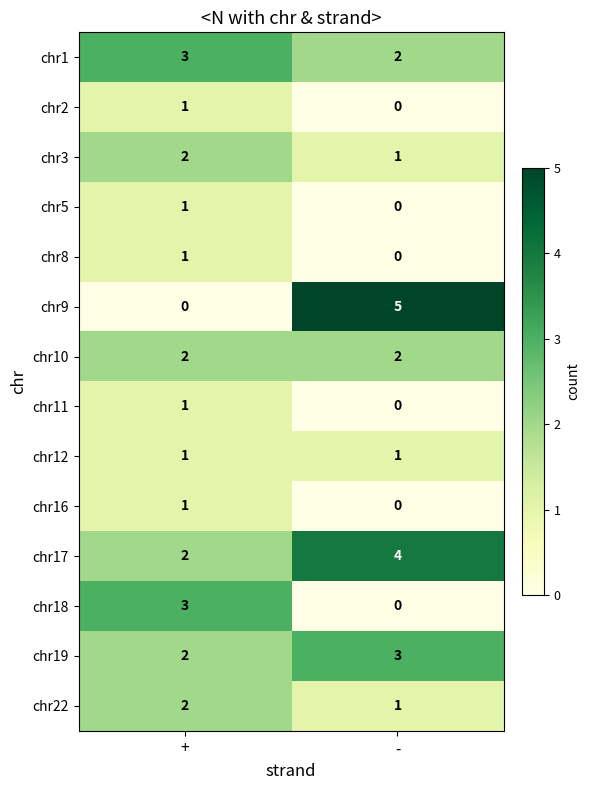

Is it true that chr16 equals 0 at +?

False